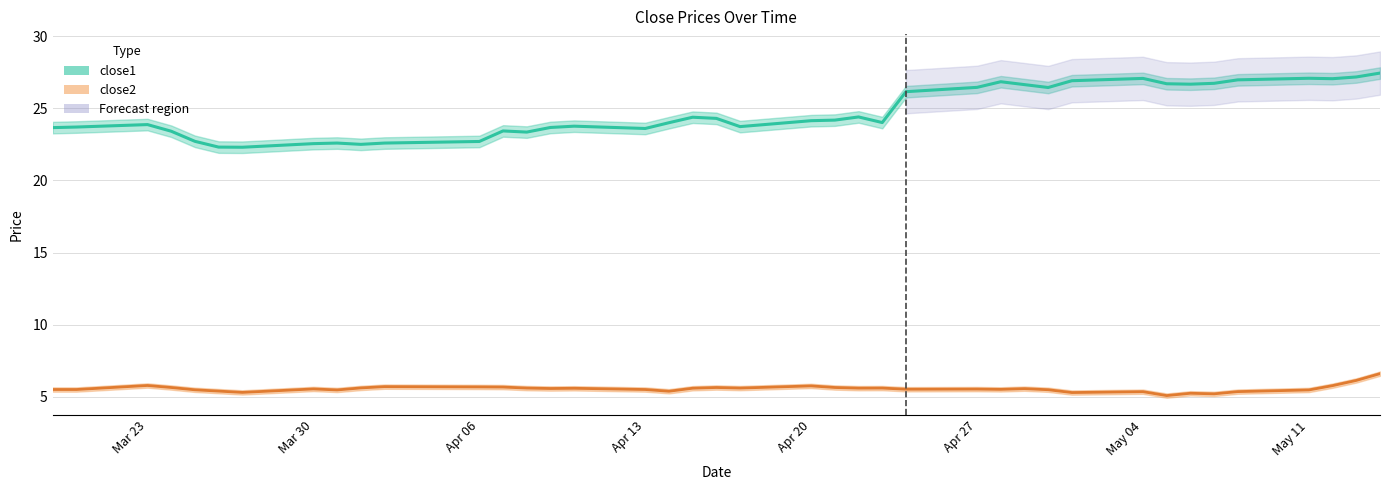

How many series are shown in this chart?

2